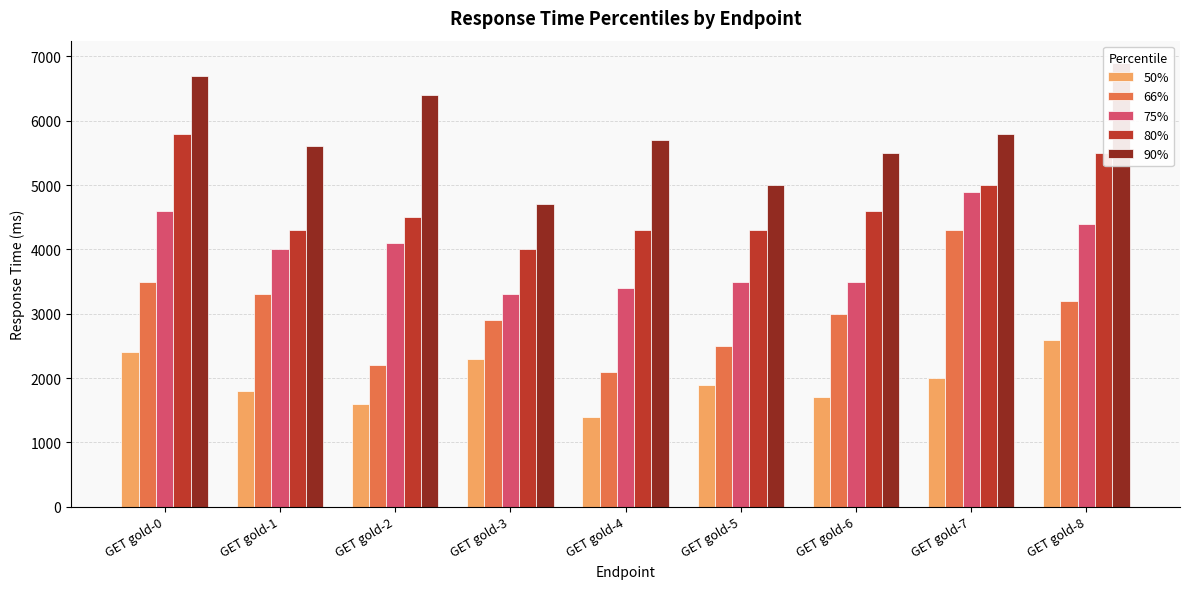

Rank the series by their maximum value, from highest to lowest.

90%, 80%, 75%, 66%, 50%